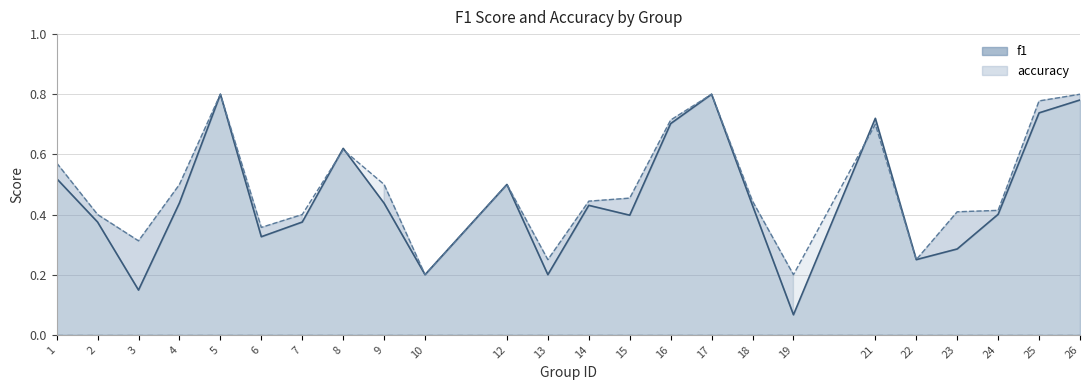

Rank the series by their maximum value, from highest to lowest.

f1, accuracy